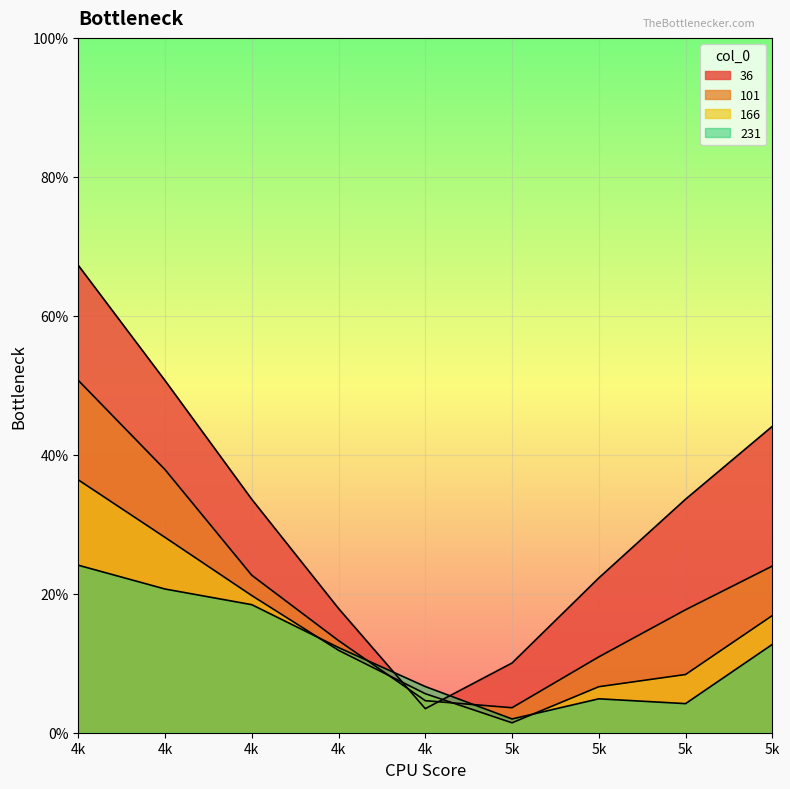

Rank the series by their maximum value, from lowest to highest.

231, 166, 101, 36